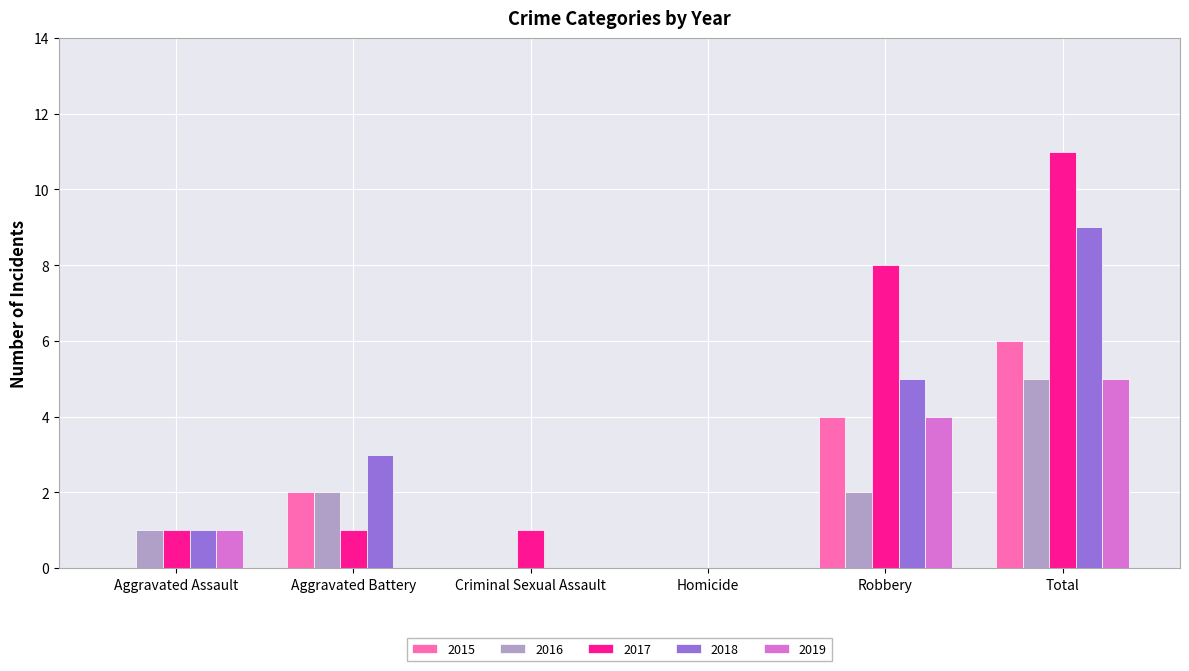

What is the maximum value shown in the chart?

11